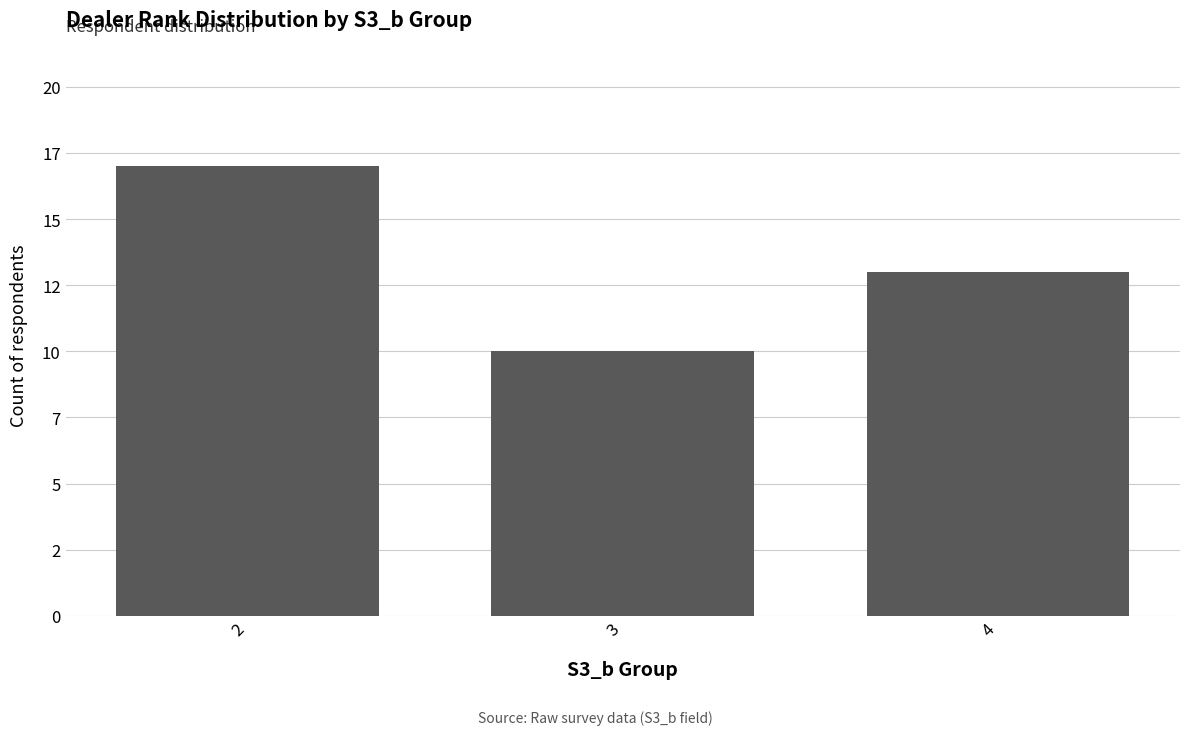

Rank the categories by value from lowest to highest.

3, 4, 2